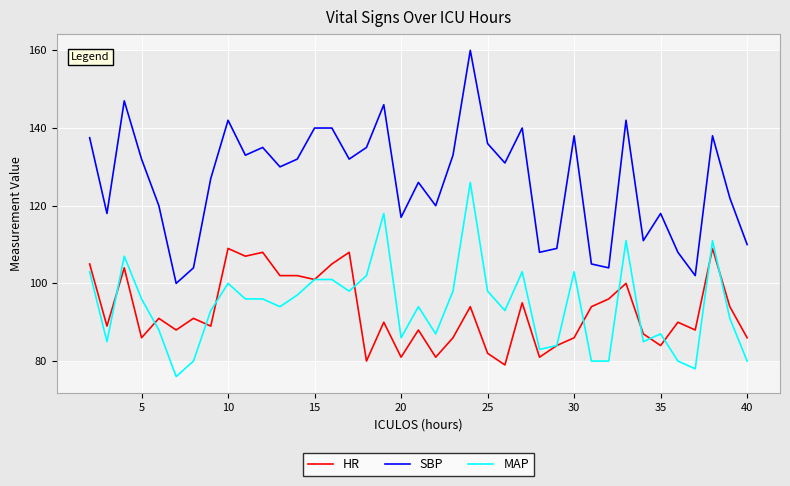

What is the sum of all SBP values?

4928.5